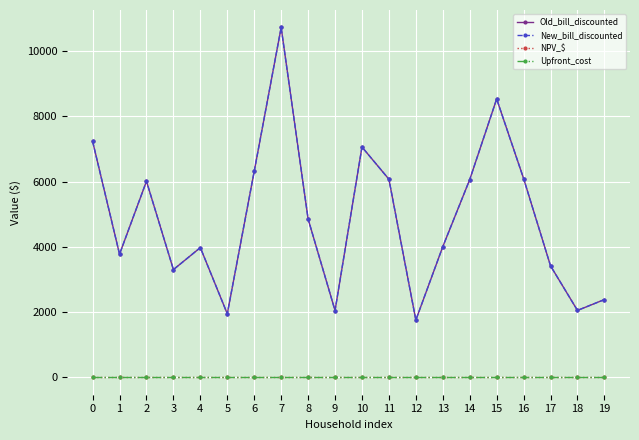

At how many categories does at least one series exceed 9591?

1